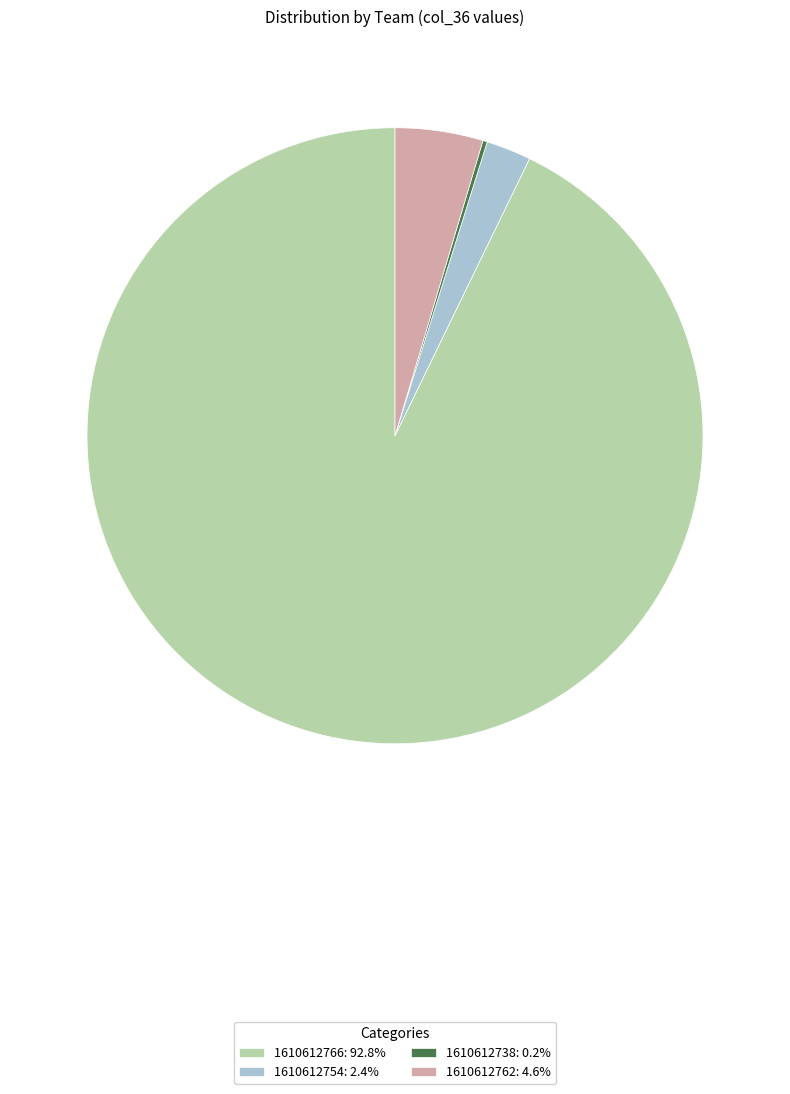

Combined, do 1610612762: 4.6% and 1610612754: 2.4% account for over 50%?

No